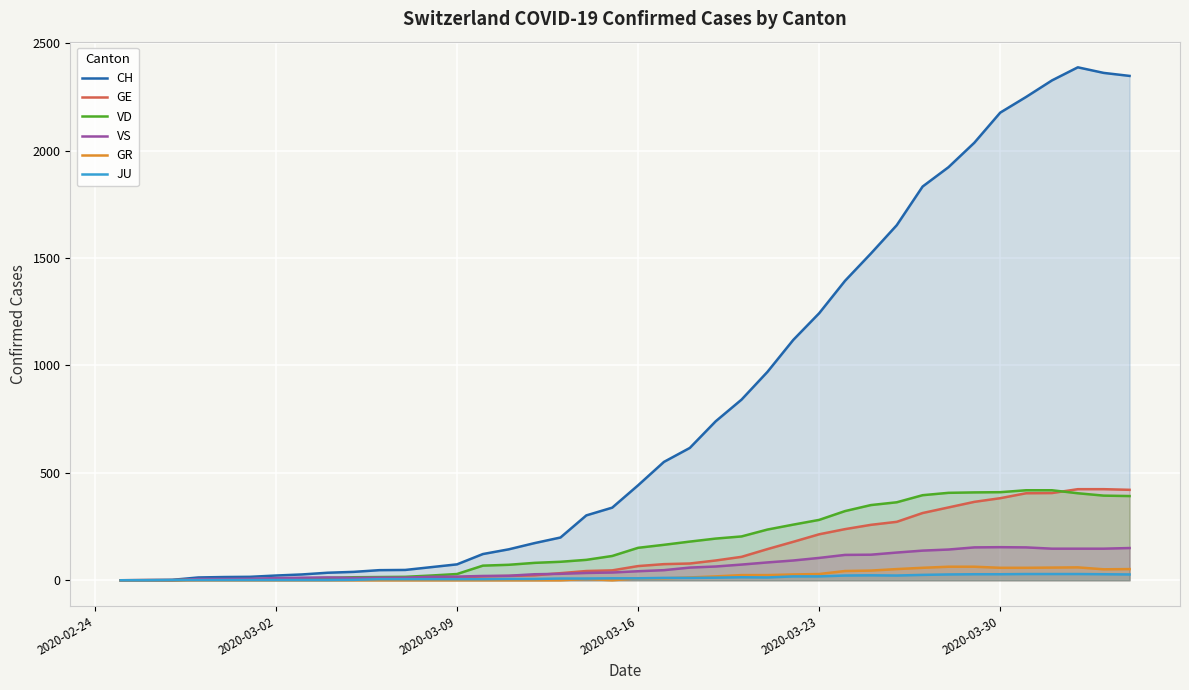

Which series has the largest range (max minus min)?

CH